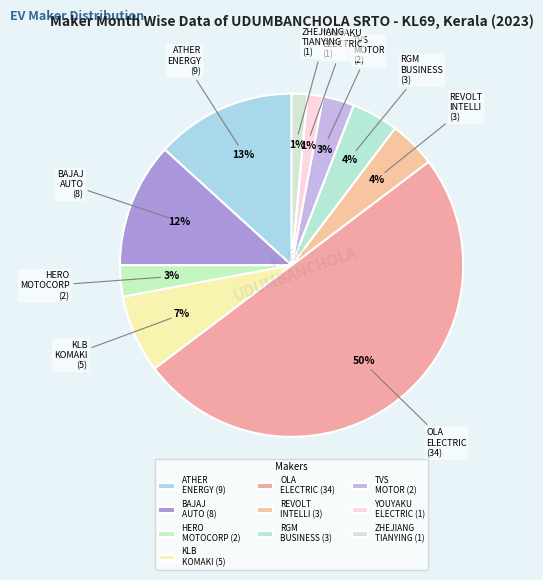

How many segments does this pie chart have?

10